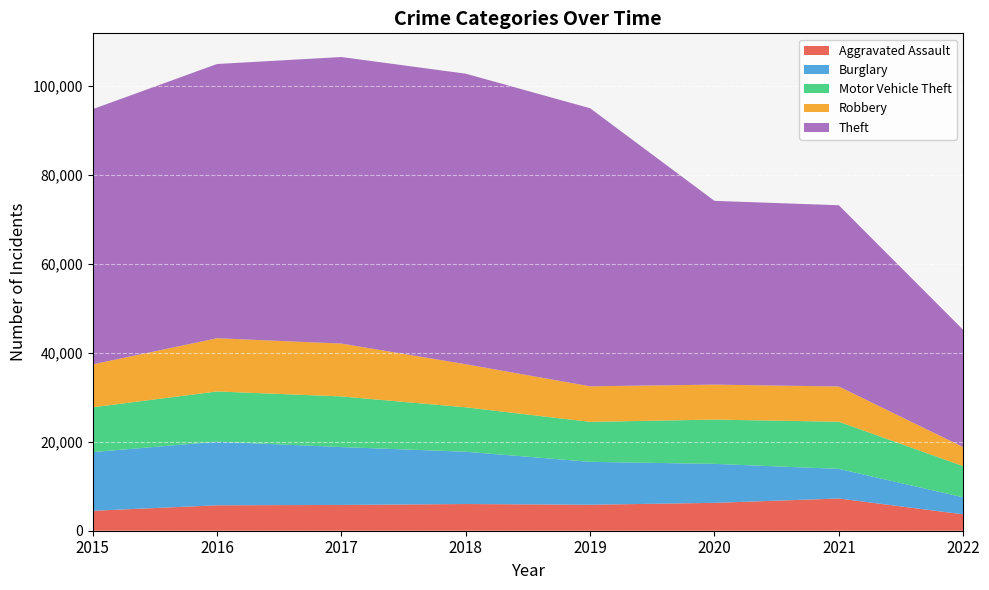

Rank the series at 2022 from highest to lowest value.

Theft, Motor Vehicle Theft, Robbery, Burglary, Aggravated Assault